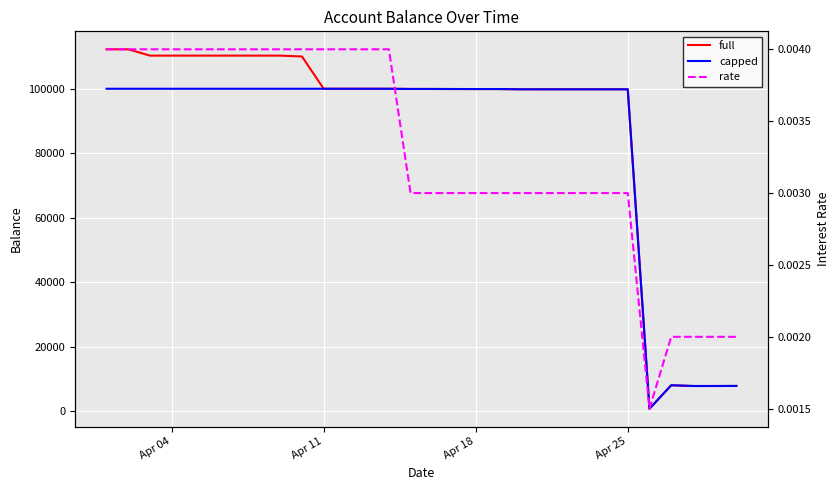

Which series has the largest range (max minus min)?

full